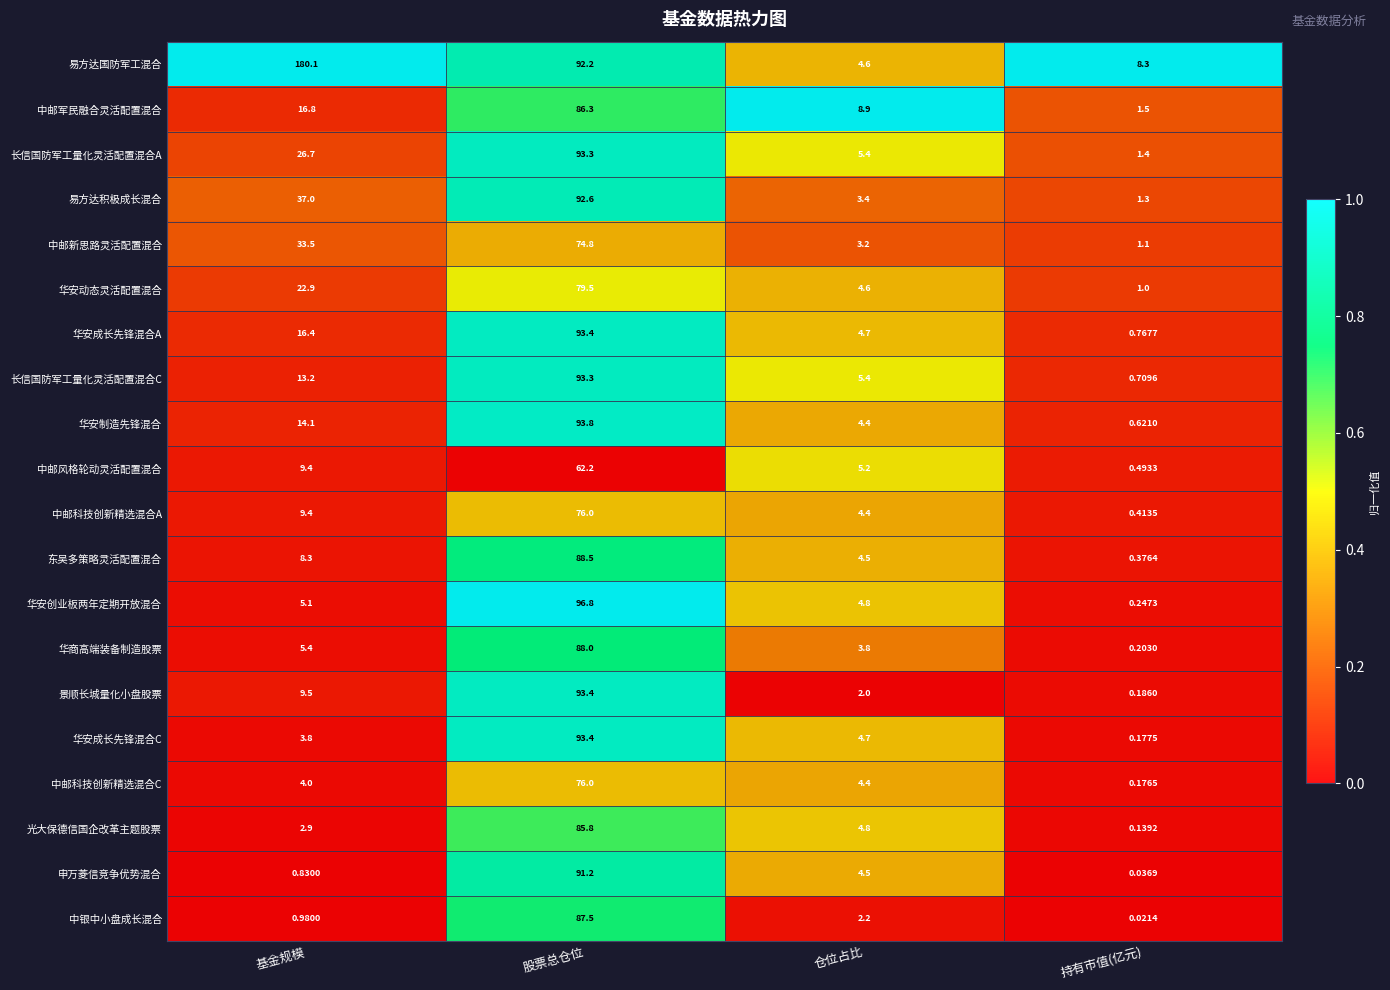

Which series has the largest total across all categories?

易方达国防军工混合